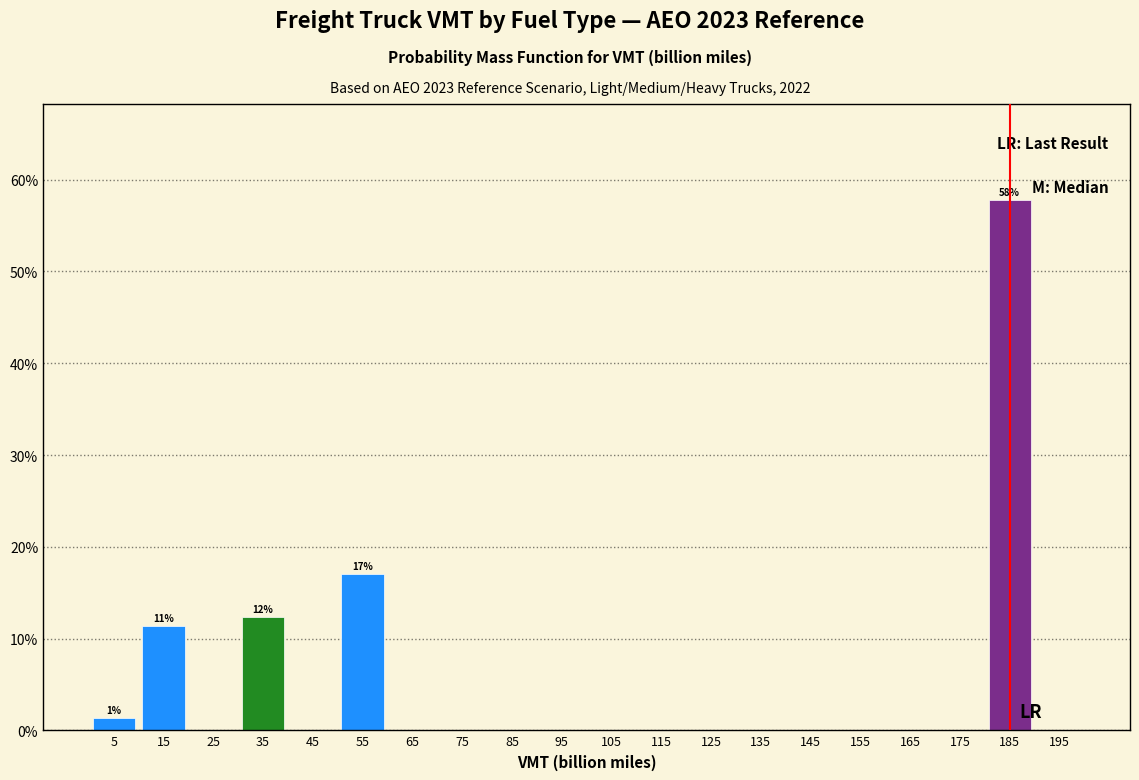

Reading left to right, transcribe all the data shown in this chart.

5=1.4	15=11.4	25=0.0	35=12.4	45=0.0	55=17.0	65=0.0	75=0.0	85=0.0	95=0.0	105=0.0	115=0.0	125=0.0	135=0.0	145=0.0	155=0.0	165=0.0	175=0.0	185=57.8	195=0.0